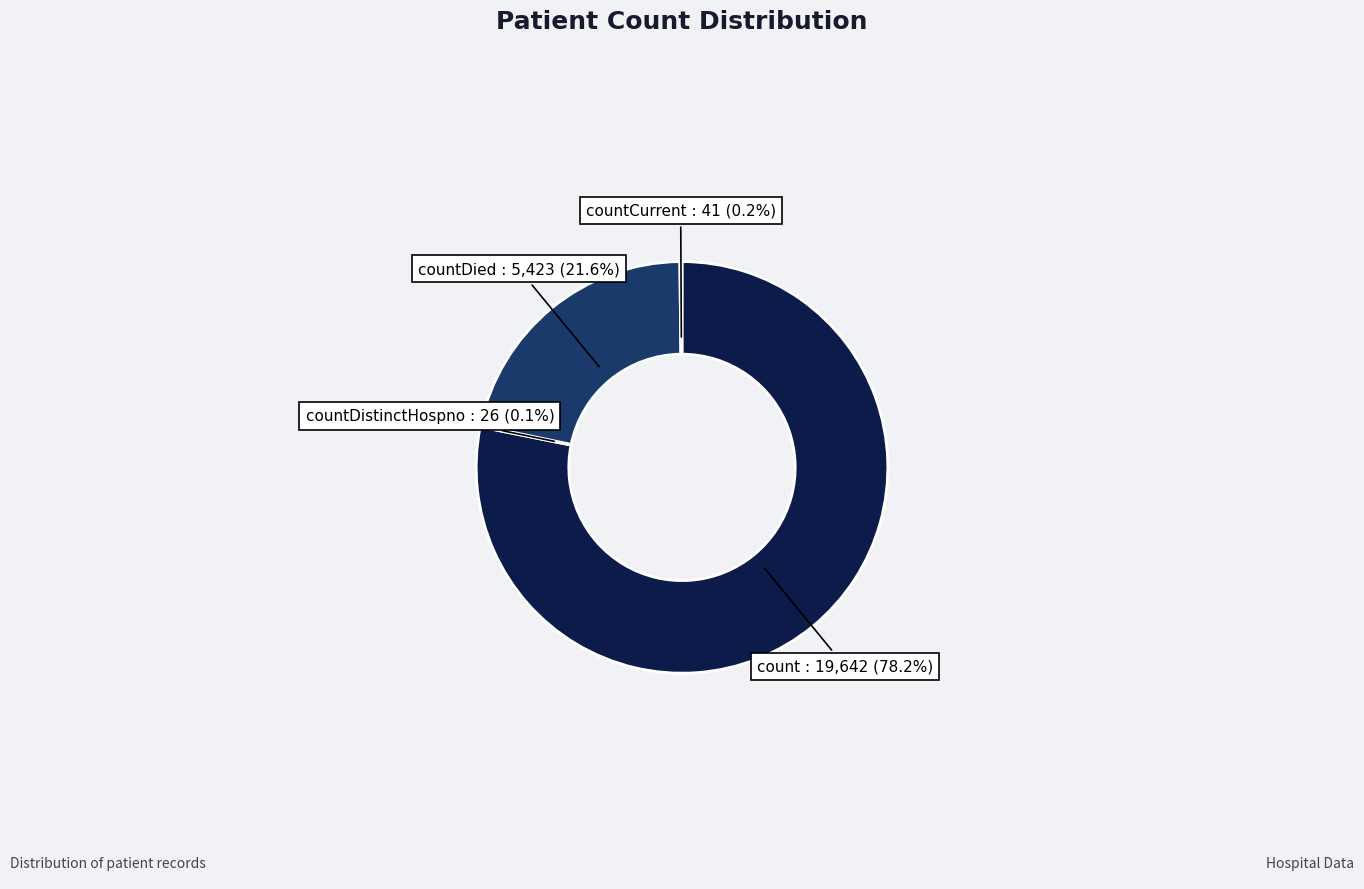

Which category has the biggest portion of the pie?

count